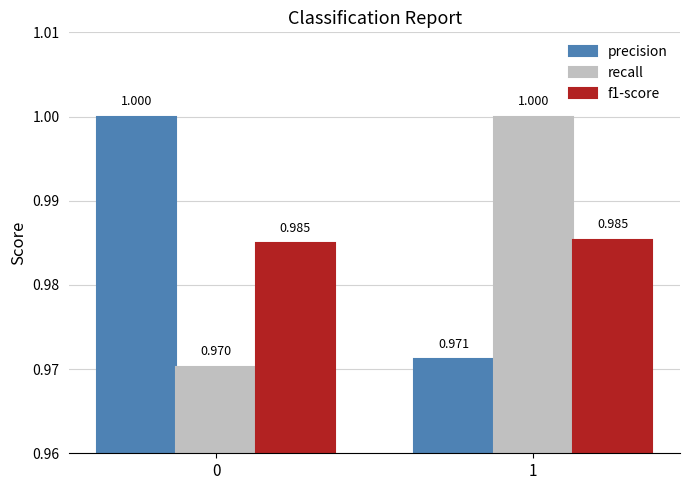

True or false: precision has a value of 1.6 at 1.

False